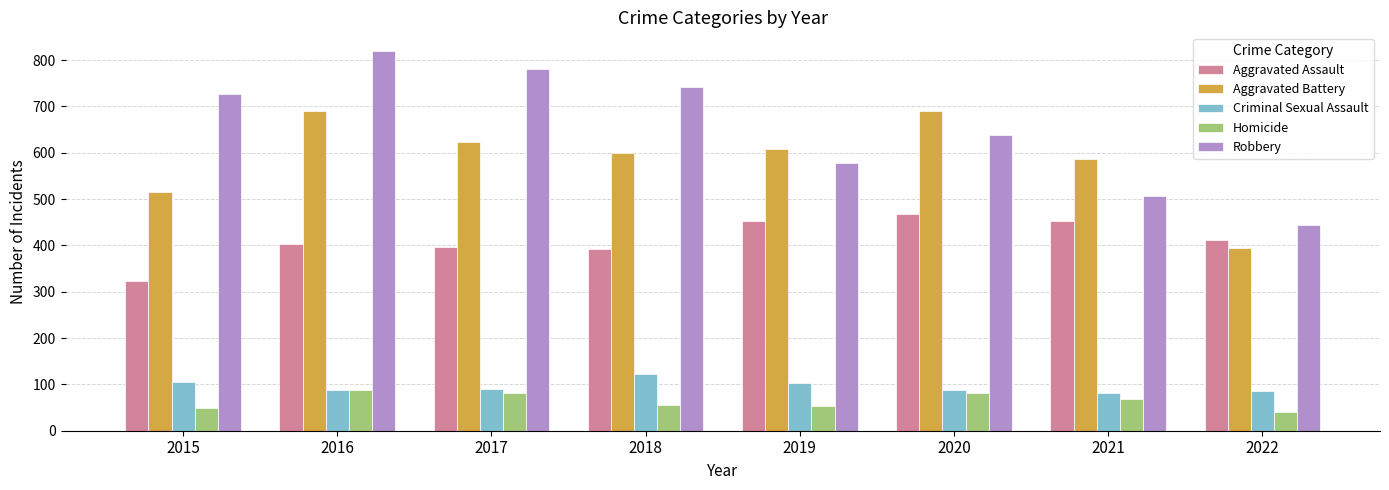

Where is Robbery nearest to the value 631?

2020